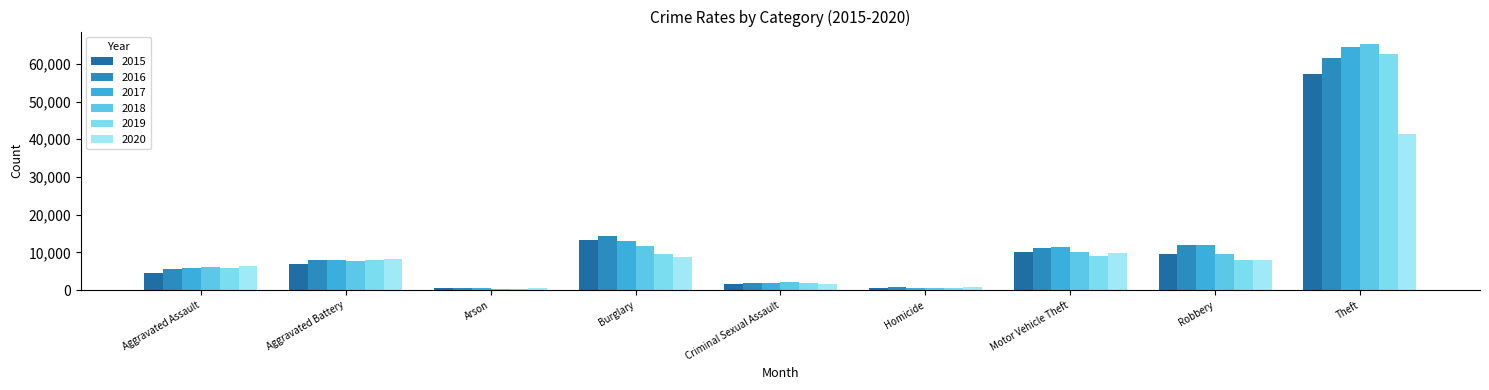

Reading left to right, list all the values displayed in this chart.

2015: 4480	7019	448	13184	1705	496	10068	9638	57352
2016: 5713	8085	515	14289	1863	786	11285	11960	61623
2017: 5793	7845	444	13001	1988	672	11380	11881	64386
2018: 6002	7735	373	11747	2045	588	9985	9681	65290
2019: 5841	7858	376	9638	1921	499	8978	7995	62497
2020: 6265	8320	588	8758	1499	787	9959	7855	41346